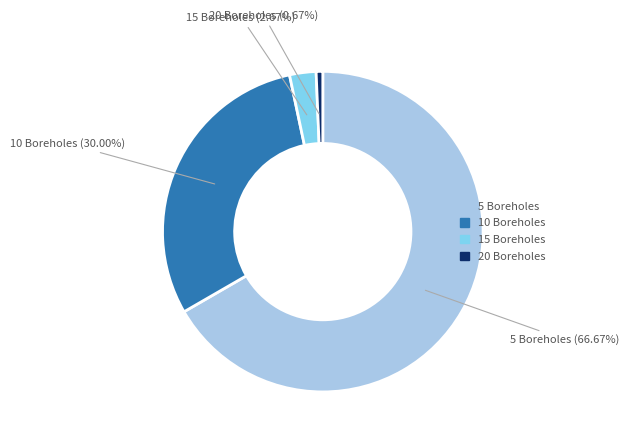

To the nearest percent, what is the average slice percentage?

25%